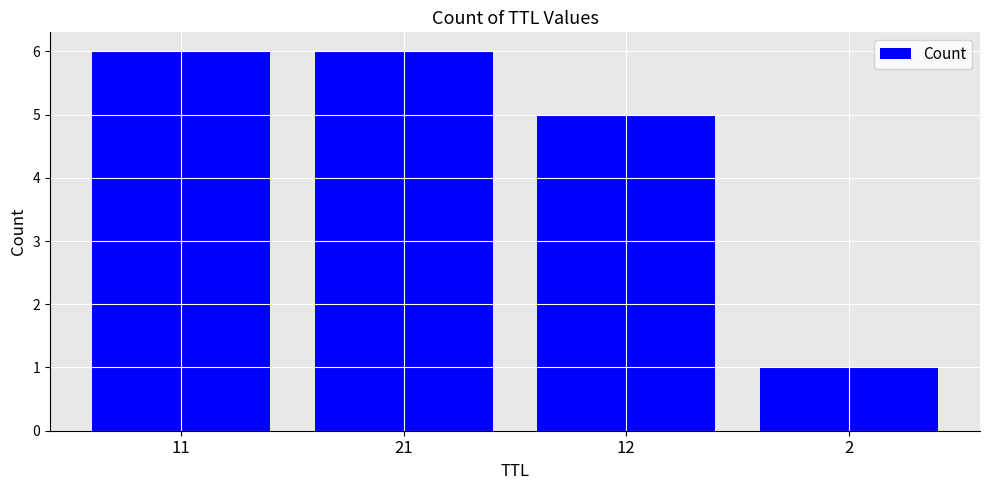

What is the difference between the maximum and minimum values?

5